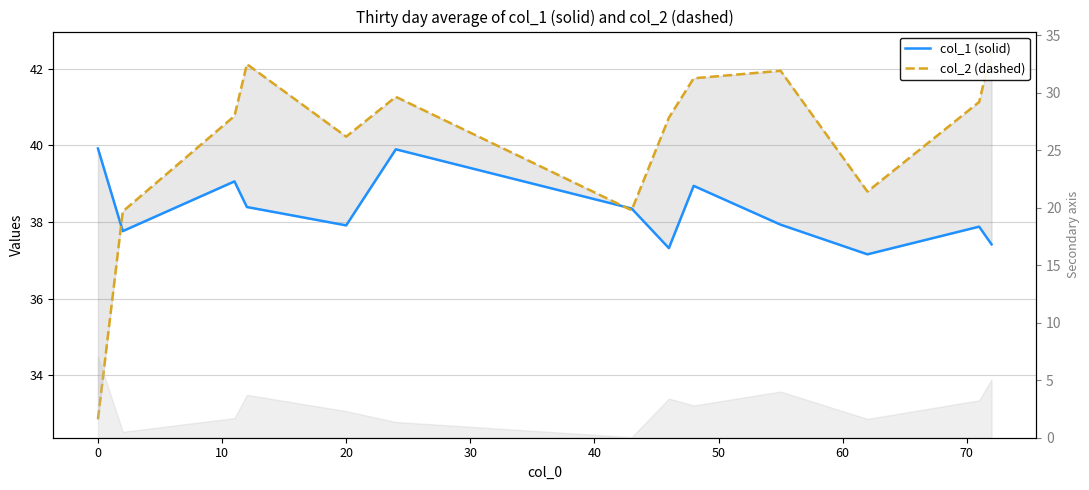

True or false: col_2 (dashed) and col_1 (solid) cross at least once.

True